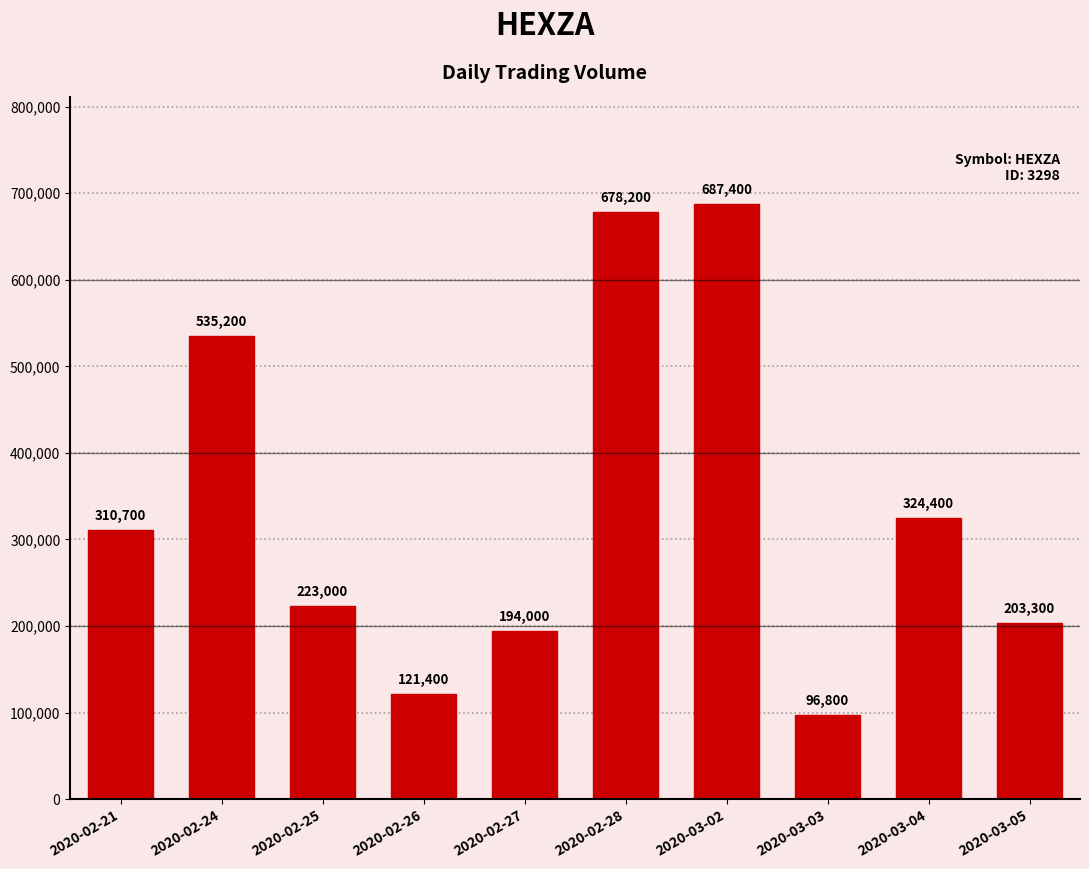

The chart shows a value of 687400 at 2020-03-02. True or false?

True